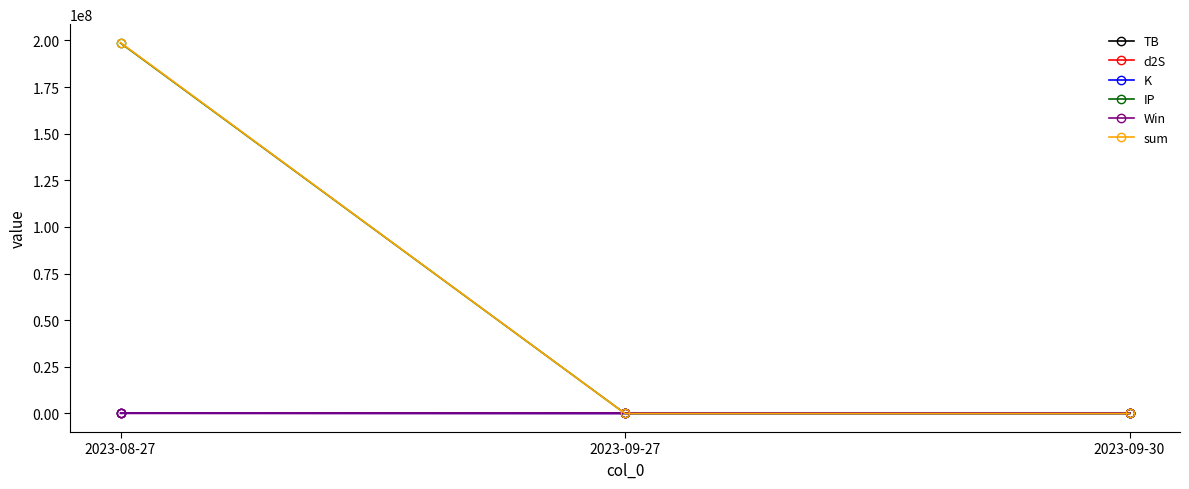

Between 2023-08-27 and 2023-09-30, which series saw the biggest shift?

sum